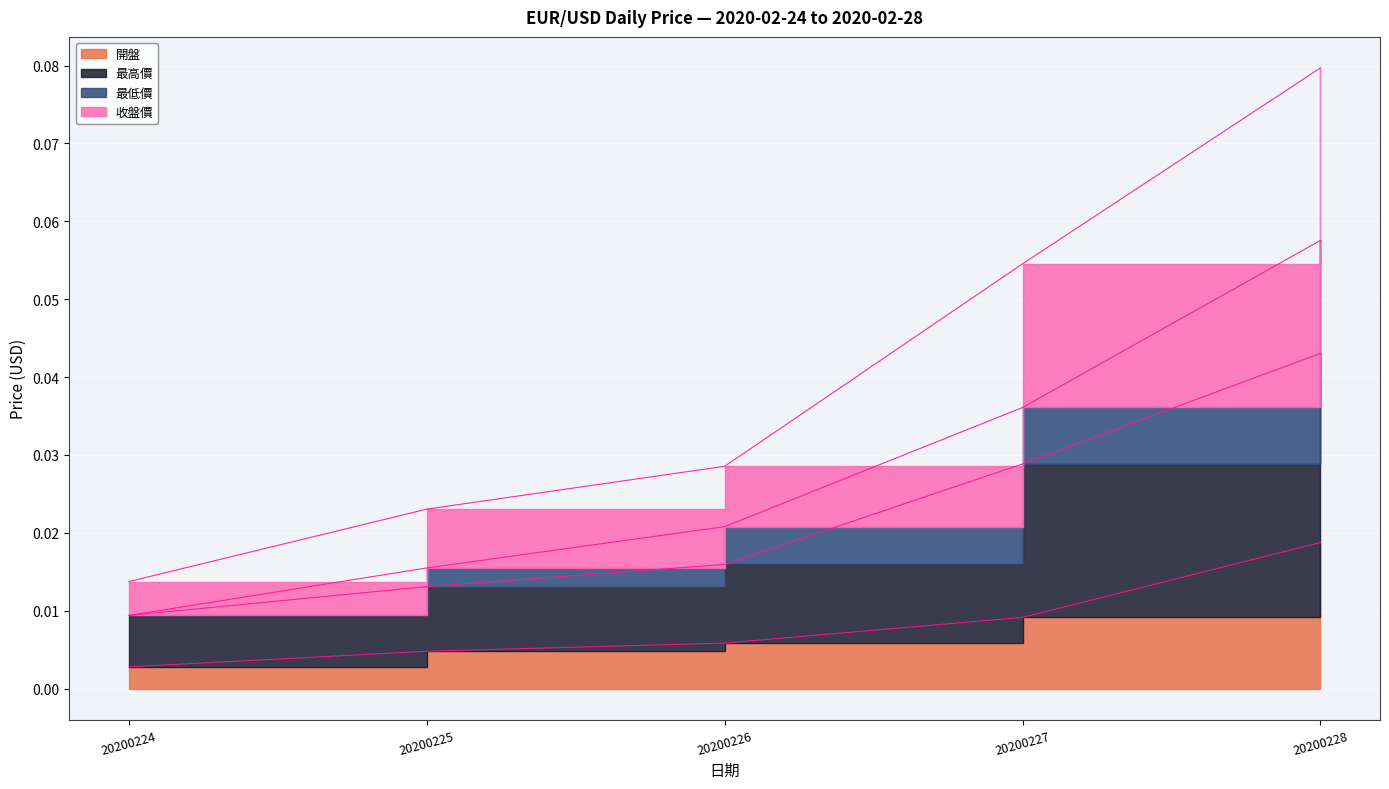

At how many categories does at least one series exceed 0?

5